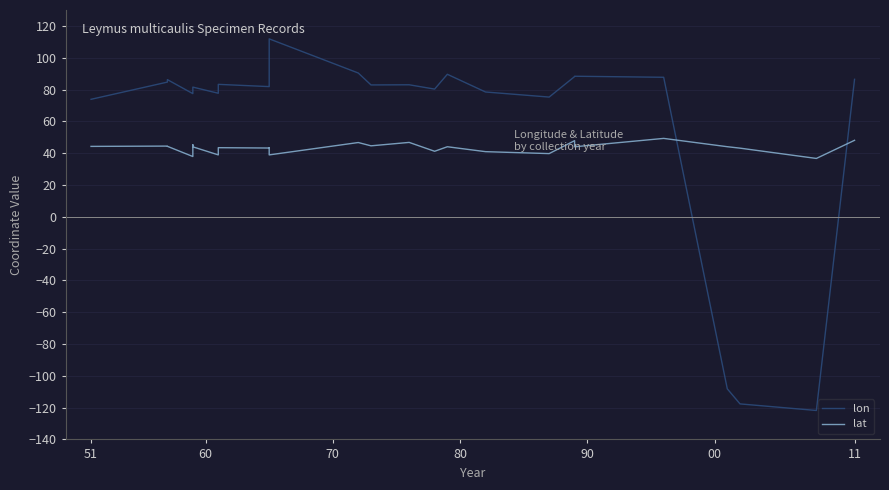

What is the label of the 26th point from the right?

51